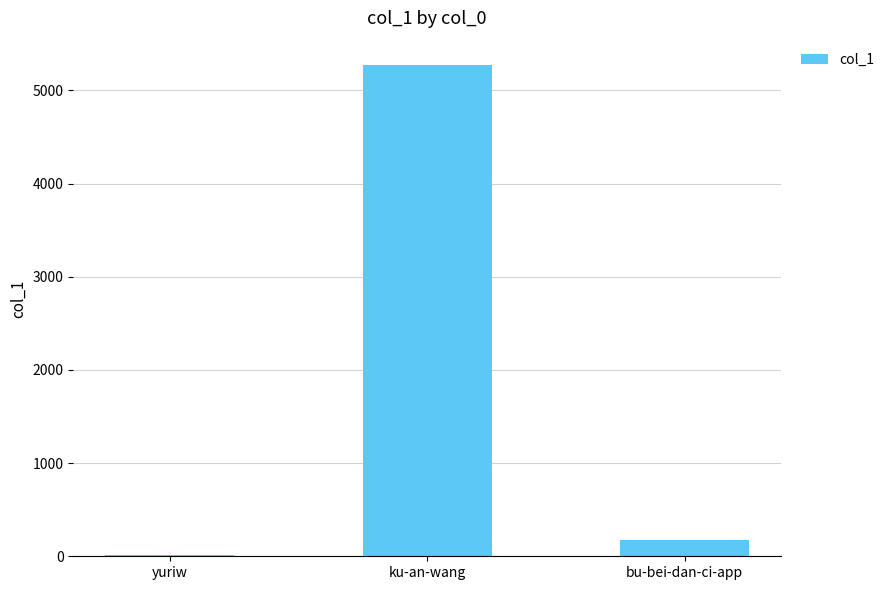

At which label is the value closest to 2644?

bu-bei-dan-ci-app